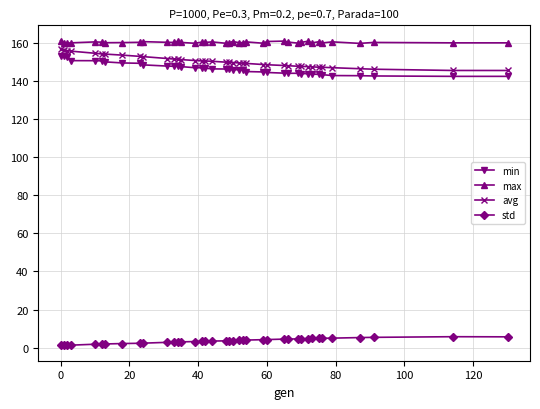

What is the lowest value of the avg series?

145.4